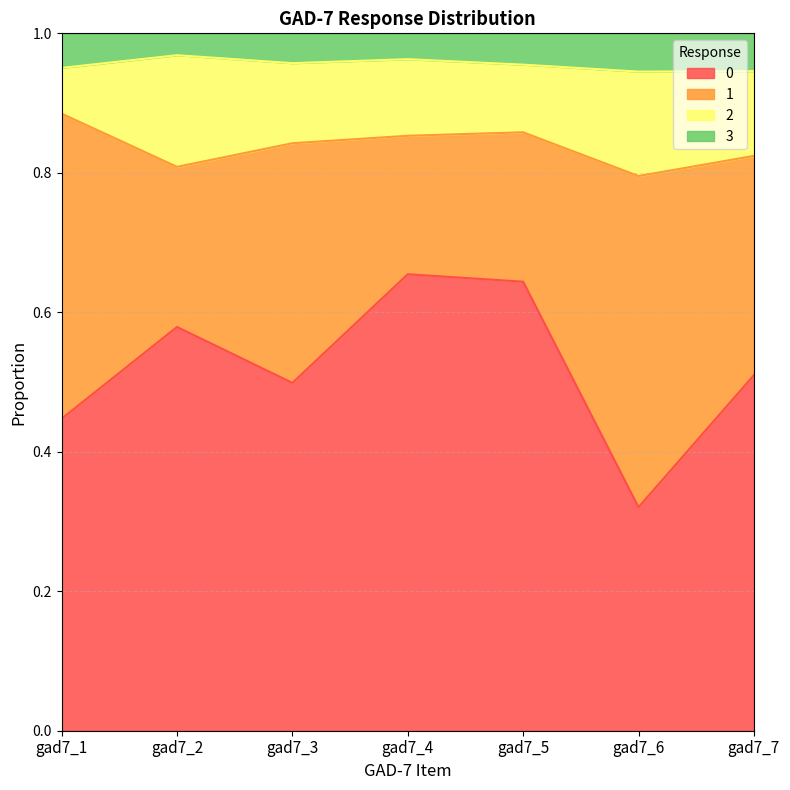

What is the lowest value of the 0 series?

0.3